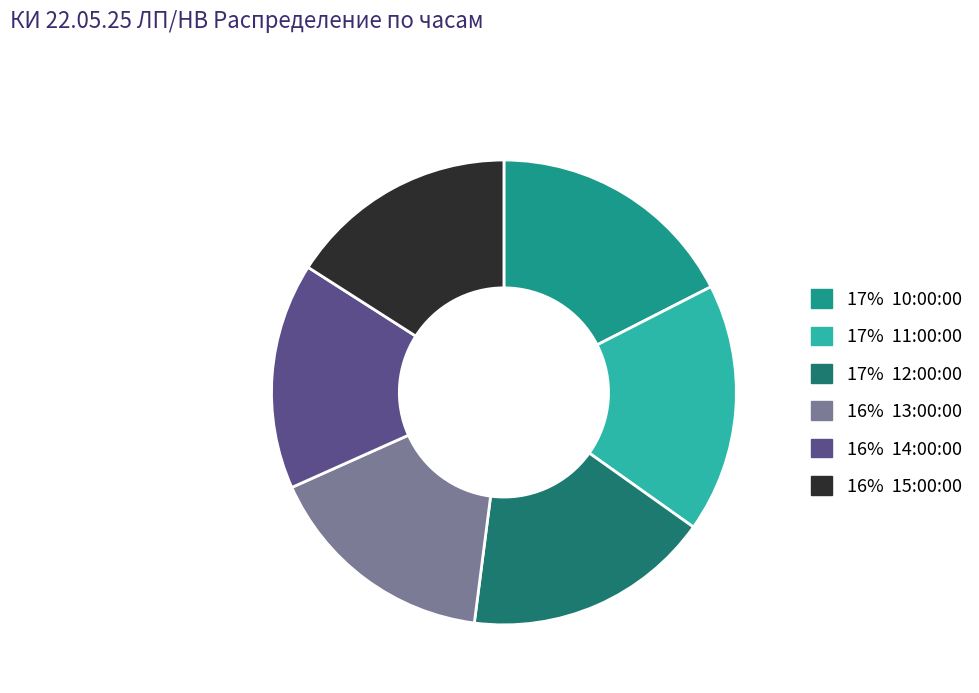

How many segments does this pie chart have?

6